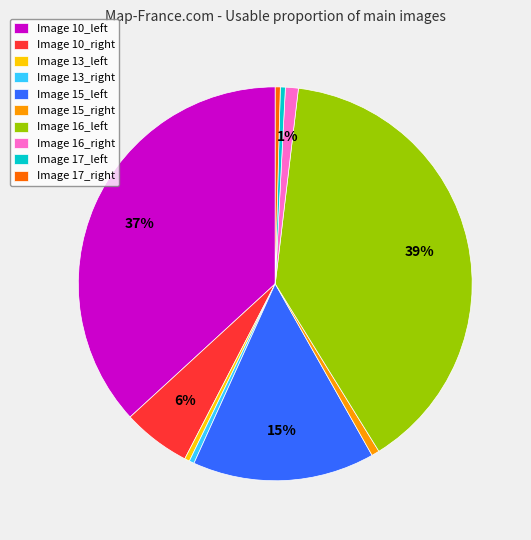

Do Image 17_right and Image 15_right together represent more than half of the pie?

No